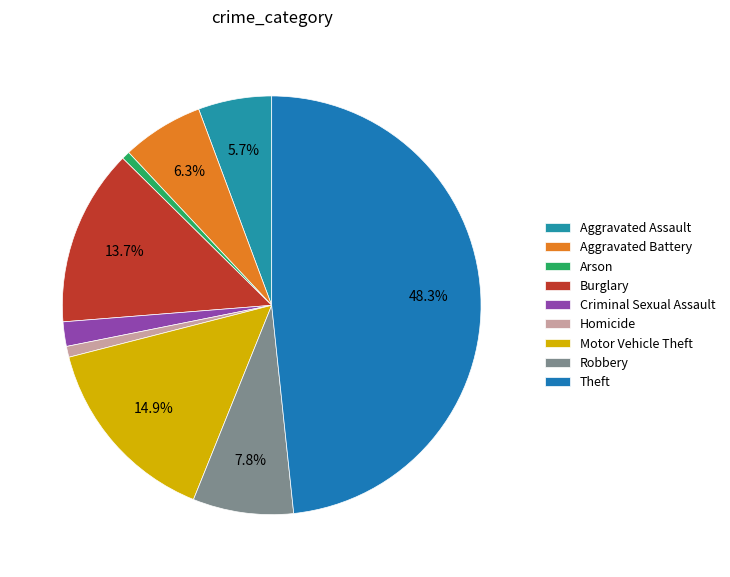

To the nearest percent, what is the combined percentage of Motor Vehicle Theft and Arson?

16%